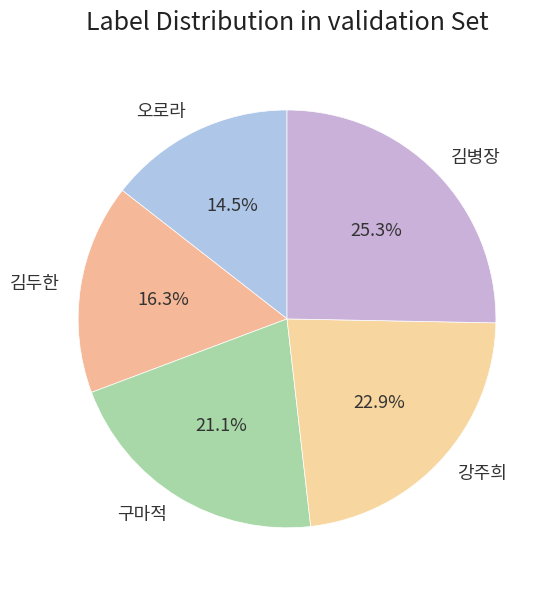

How many slices are in this pie chart?

5